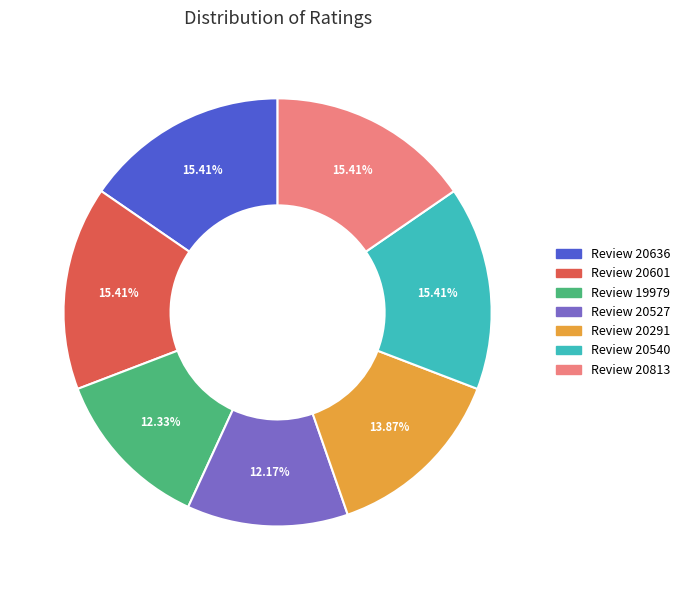

How many slices are in this pie chart?

7